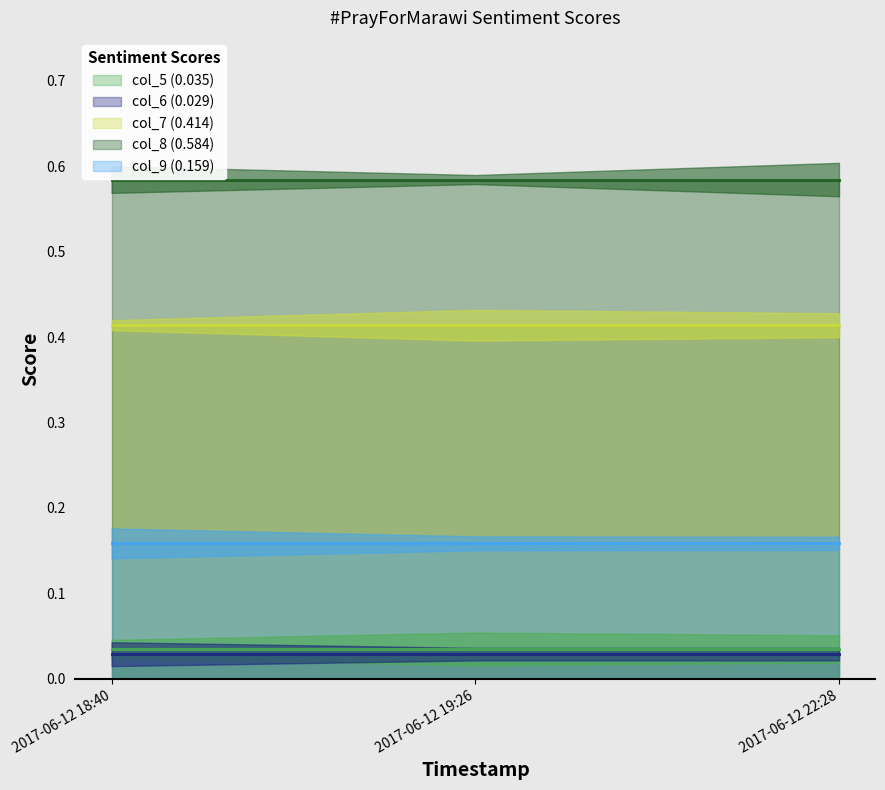

What is the label of the 1st point from the left?

2017-06-12 18:40